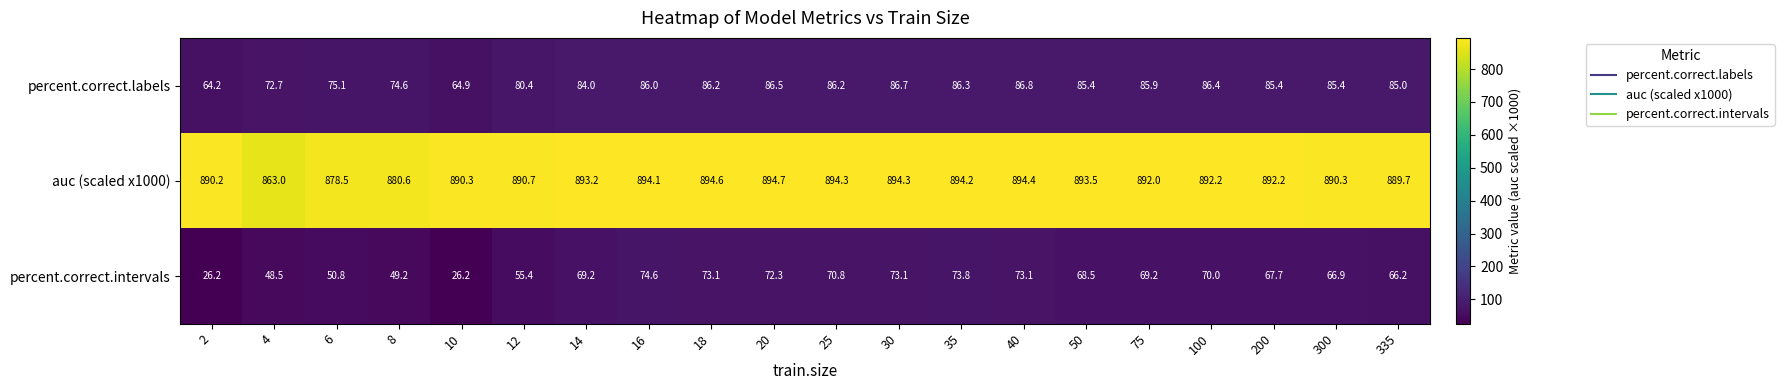

At which label does percent.correct.intervals first exceed 69?

14